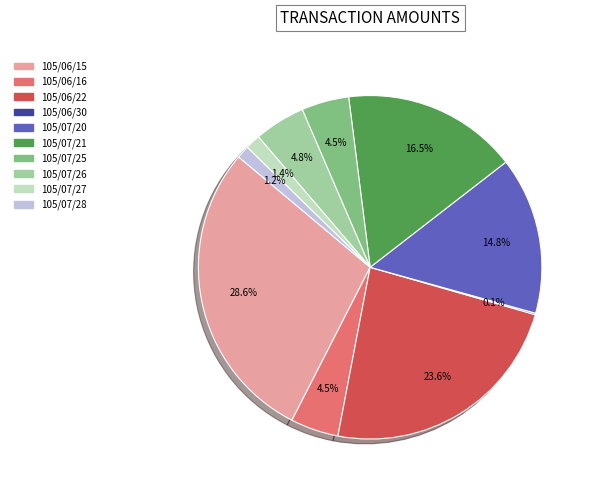

Between 105/06/15 and 105/06/16, which is larger?

105/06/15